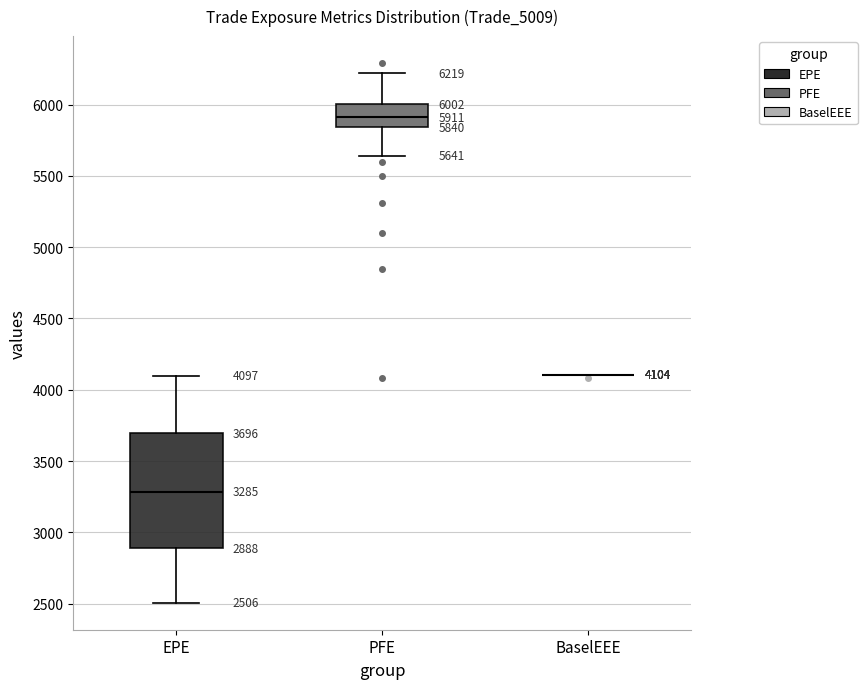

Comparing the boxes themselves (not the whiskers), which one is the tallest?

EPE